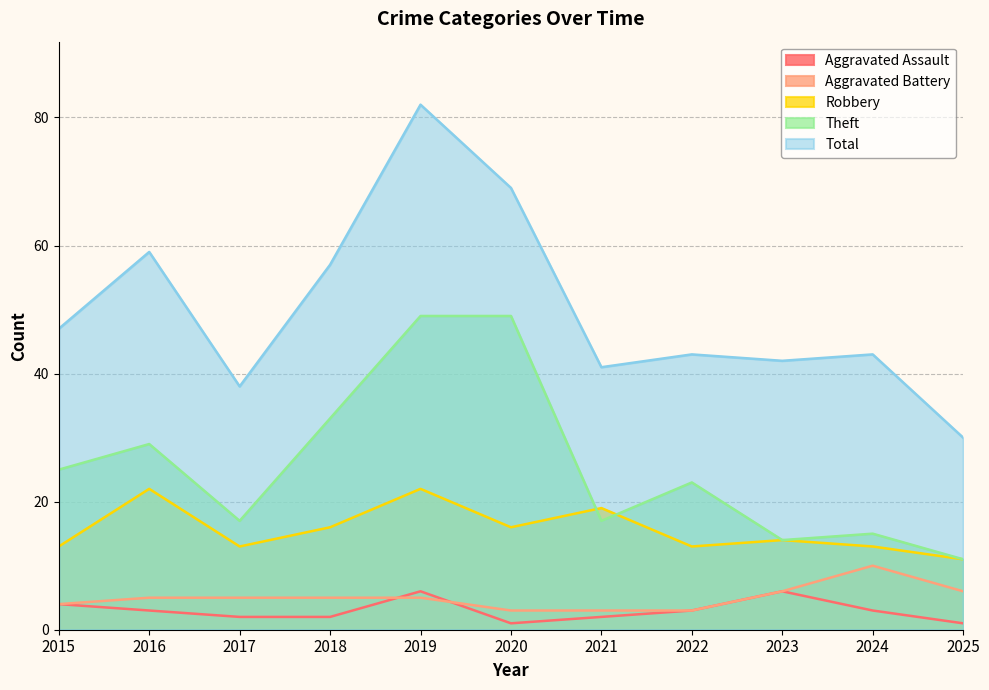

Reading right to left, extract all data points from this chart.

Aggravated Assault: 1	3	6	3	2	1	6	2	2	3	4
Aggravated Battery: 6	10	6	3	3	3	5	5	5	5	4
Robbery: 11	13	14	13	19	16	22	16	13	22	13
Theft: 11	15	14	23	17	49	49	33	17	29	25
Total: 30	43	42	43	41	69	82	57	38	59	47